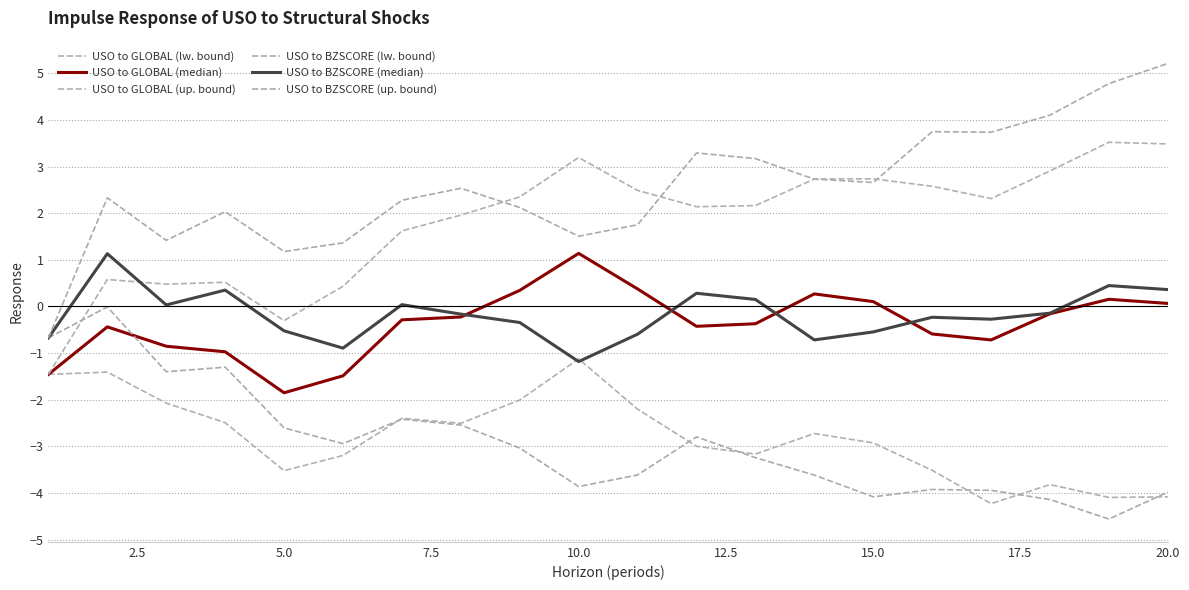

Where is the first local minimum for USO to GLOBAL (median)?

5.0